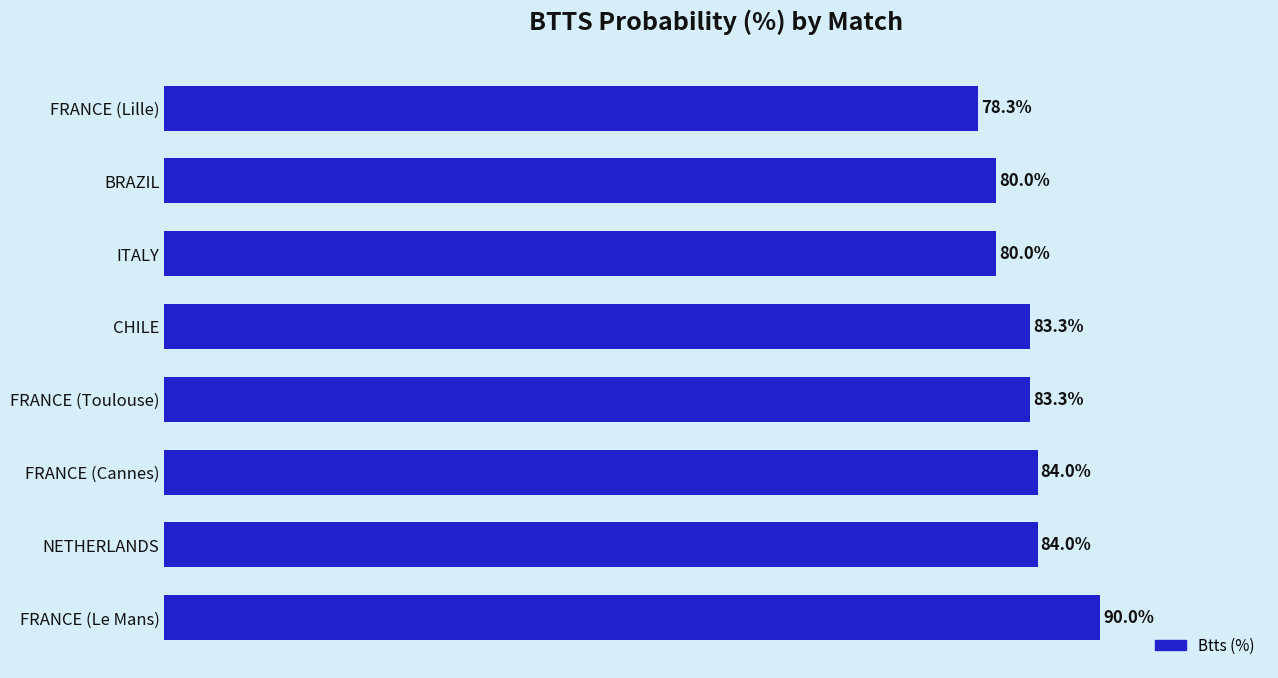

Which category has the lowest value across all series?

FRANCE (Lille)